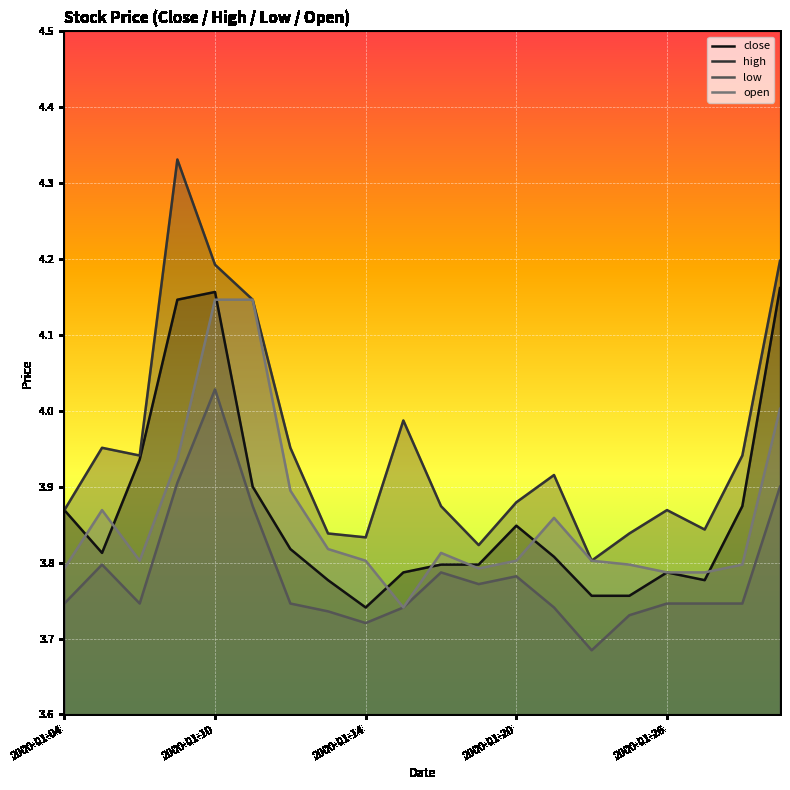

The value of low at 2000-01-13 is 3.7. True or false?

True